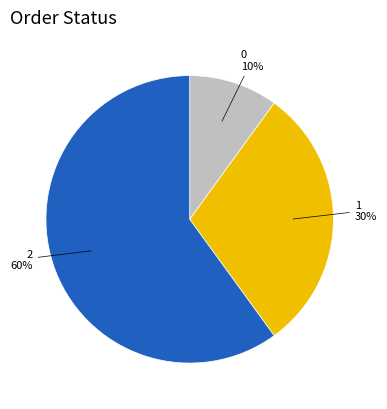

To the nearest percent, what is the average slice percentage?

33%